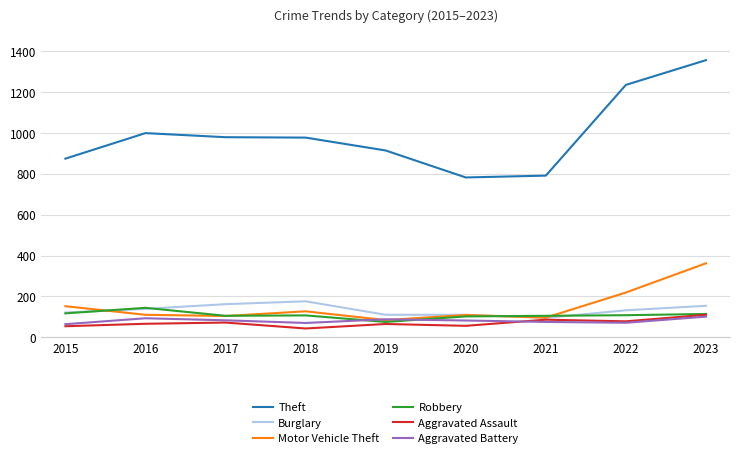

True or false: Theft and Aggravated Battery intersect in this chart.

False